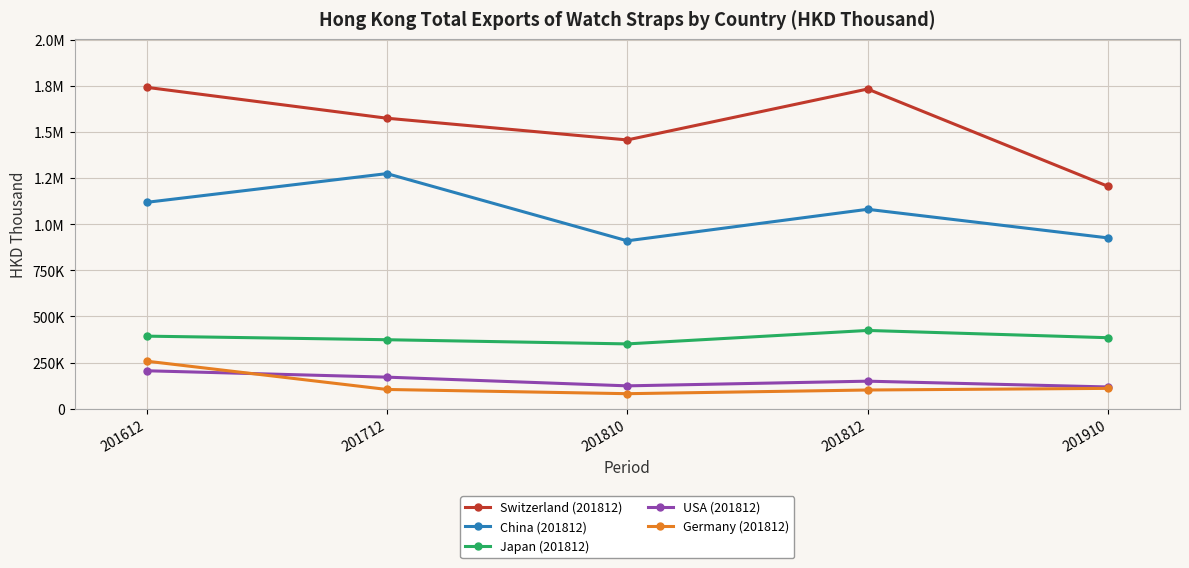

Reading left to right, transcribe all the data shown in this chart.

Switzerland (201812): 1743056.8	1575472.1	1457694.3	1733809.6	1206263.5
China (201812): 1119243.7	1275067.0	910513.4	1081450.0	926366.4
Japan (201812): 393440.7	374002.3	351338.1	424333.4	384931.4
USA (201812): 205665.7	171024.4	123829.9	149185.5	117852.7
Germany (201812): 257736.3	104250.3	81327.9	101285.3	110149.6